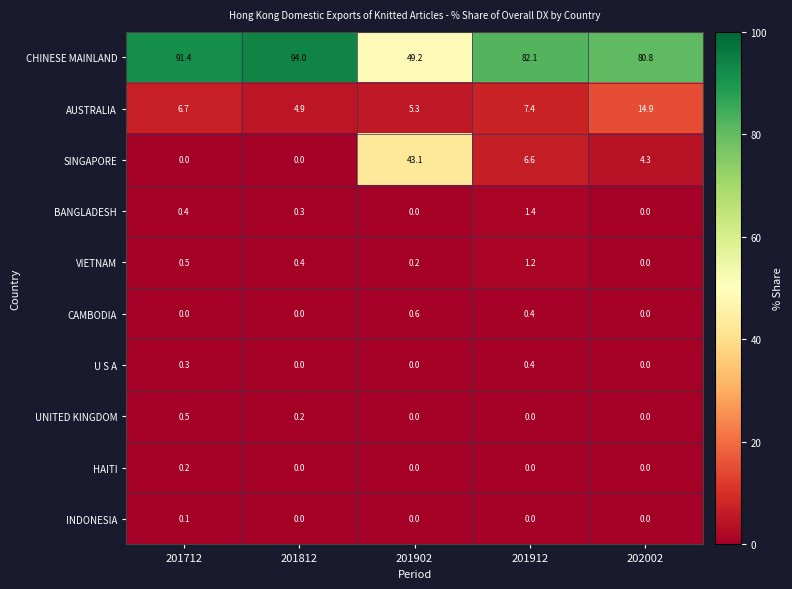

What is the sum of the AUSTRALIA values at 201812 and 201912?

12.3